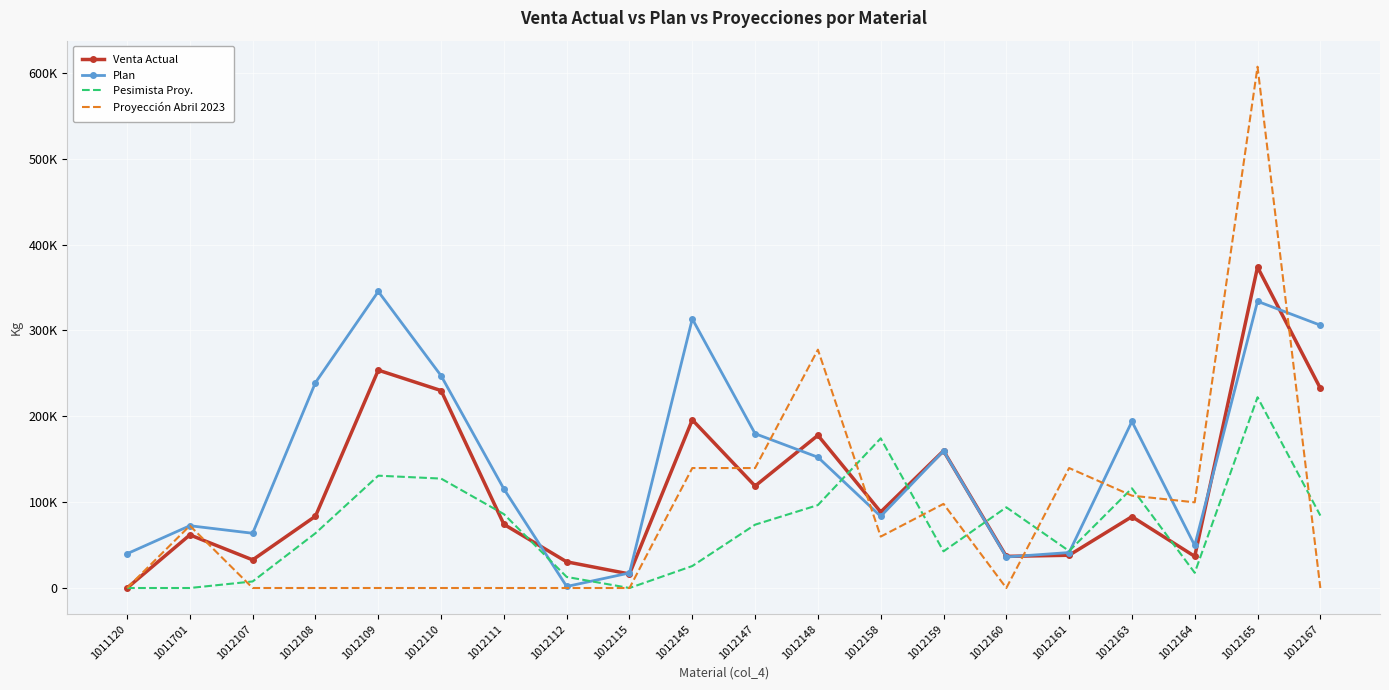

Between 1012108 and 1012161, which is larger?

1012108